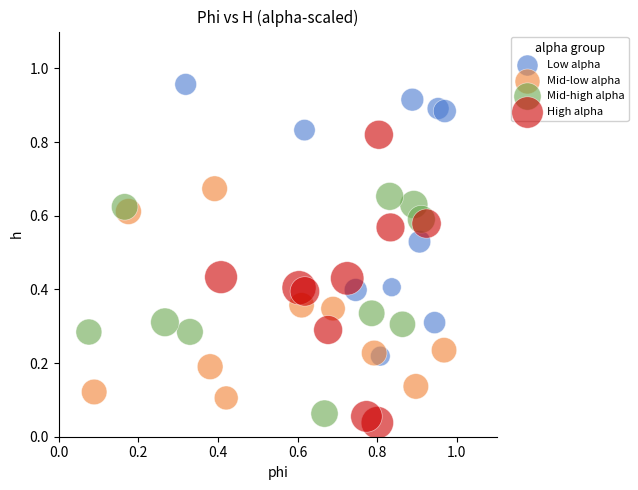

Which series contains the highest Y value?

Low alpha